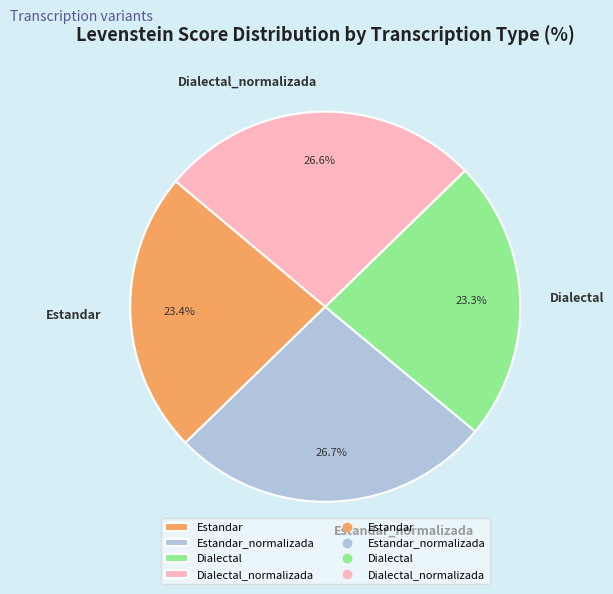

Is it true that Dialectal_normalizada is 27% of the pie?

True